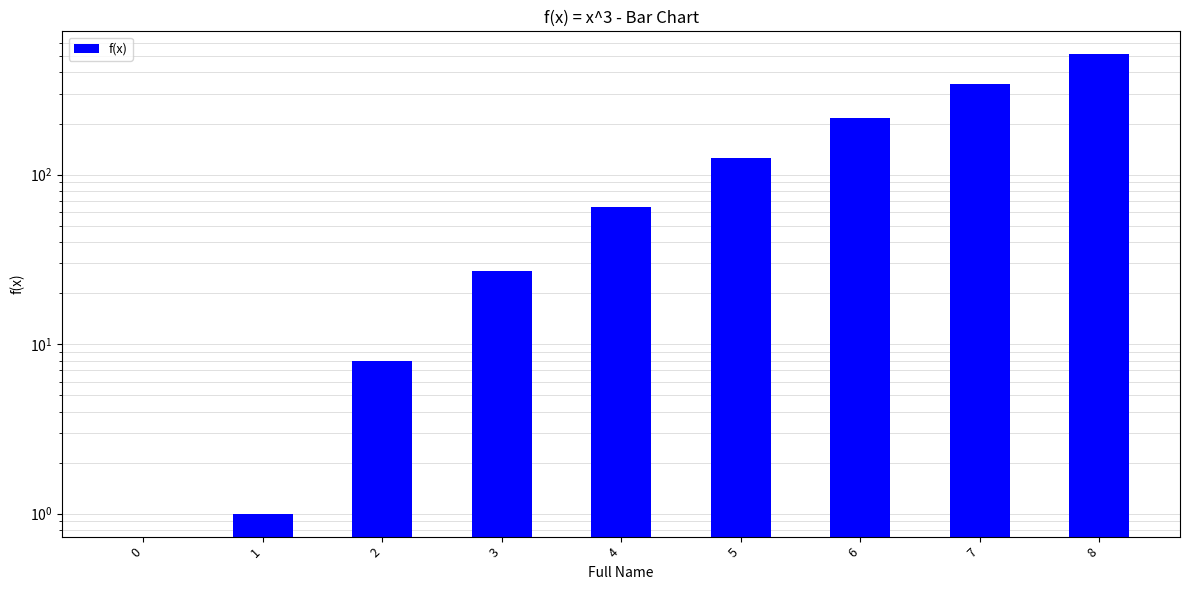

True or false: the data shows 27 at 3.

True